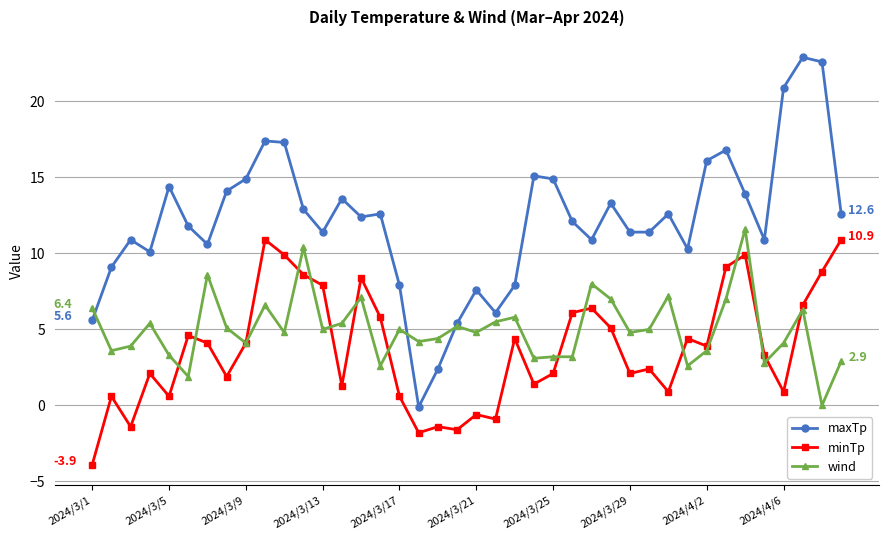

True or false: maxTp and minTp intersect in this chart.

False